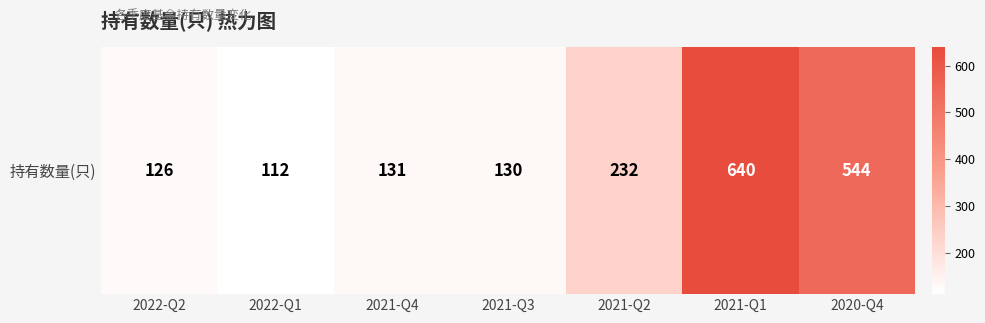

Rank the categories by value from lowest to highest.

2022-Q1, 2022-Q2, 2021-Q3, 2021-Q4, 2021-Q2, 2020-Q4, 2021-Q1